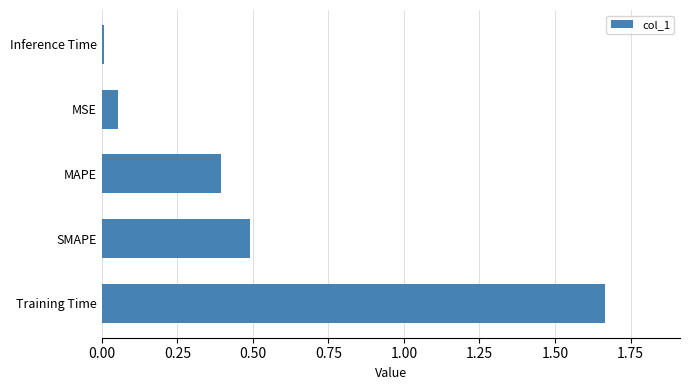

Does the chart contain stacked bars?

No